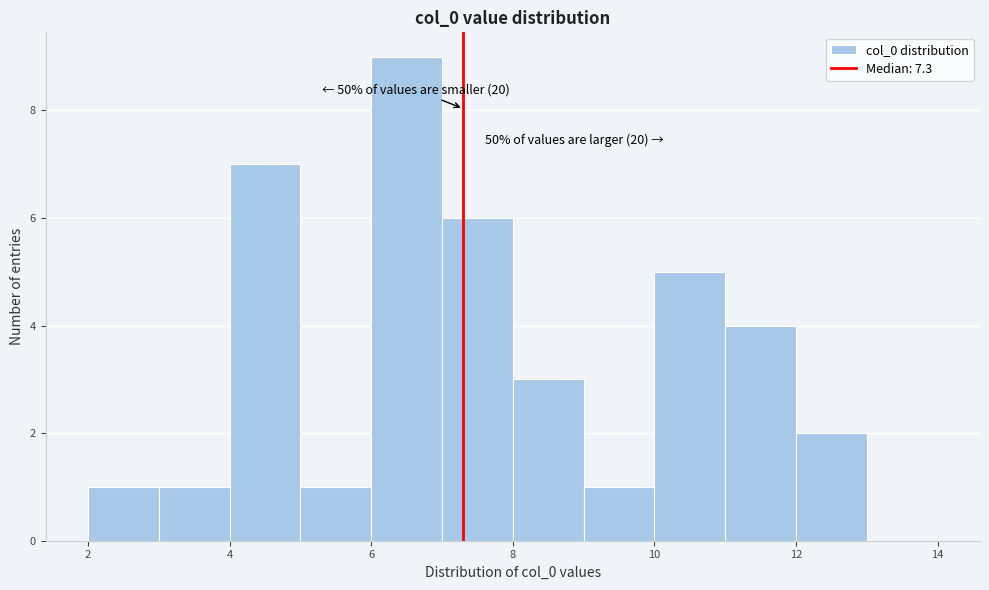

Over which range of the x-axis is the bar tallest?

6 to 7